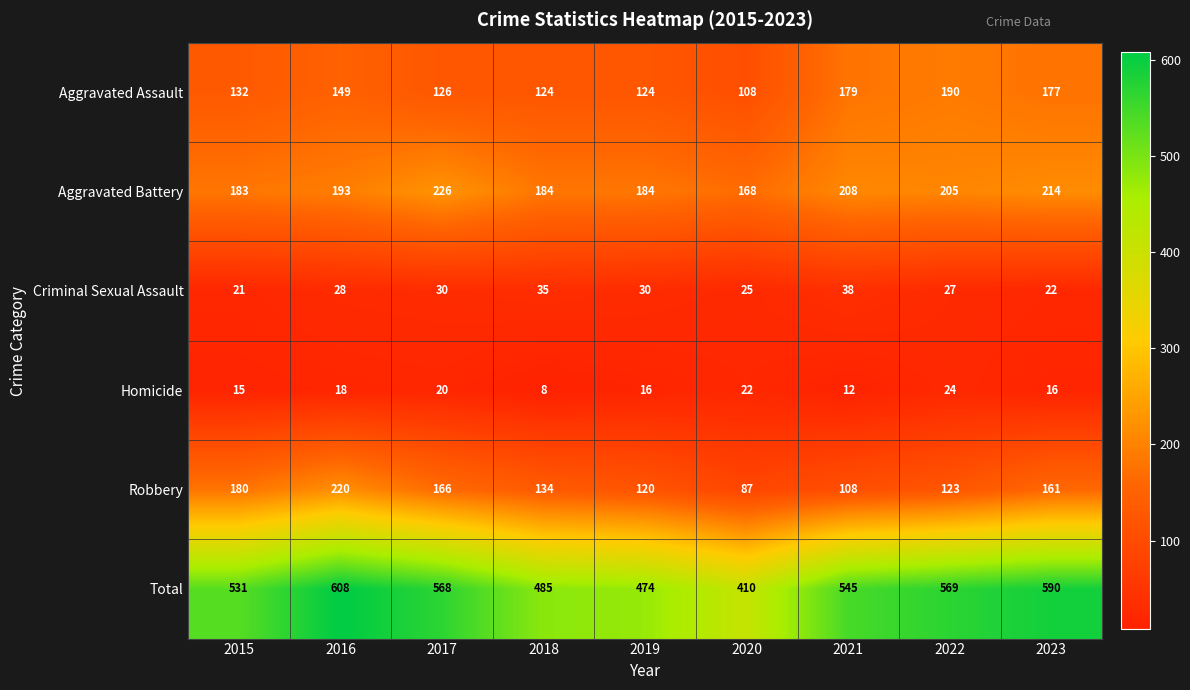

How many Criminal Sexual Assault values are between 25 and 30?

5